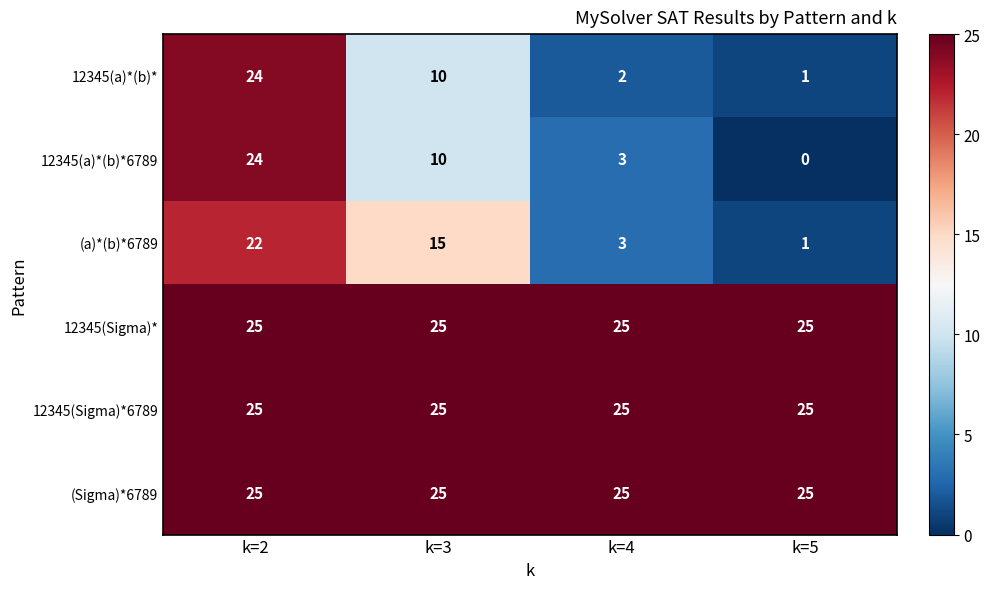

What is the greatest value displayed?

25